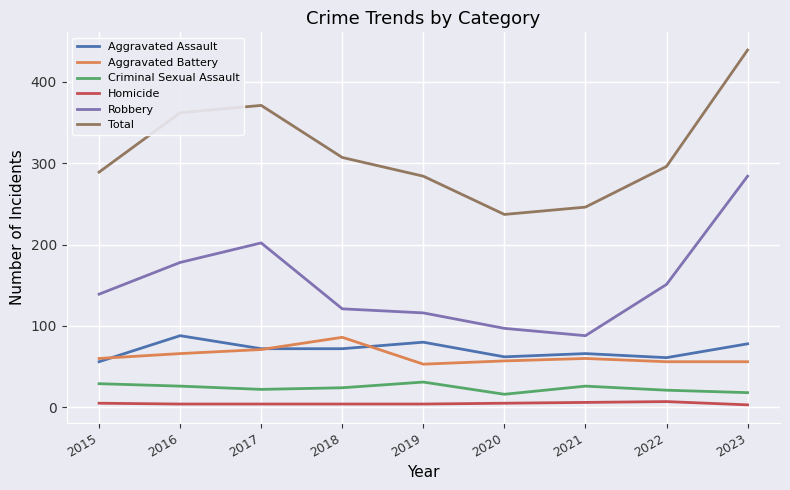

What are all the series names shown in the legend?

Aggravated Assault, Aggravated Battery, Criminal Sexual Assault, Homicide, Robbery, Total